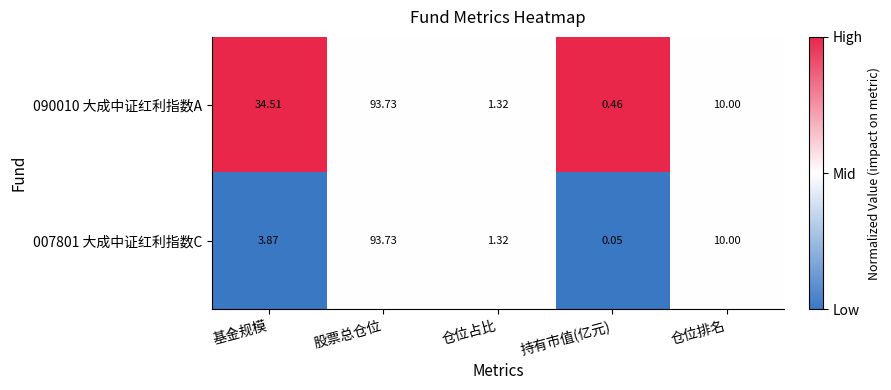

List the labels in order of 007801 大成中证红利指数C value, smallest first.

持有市值(亿元), 仓位占比, 基金规模, 仓位排名, 股票总仓位